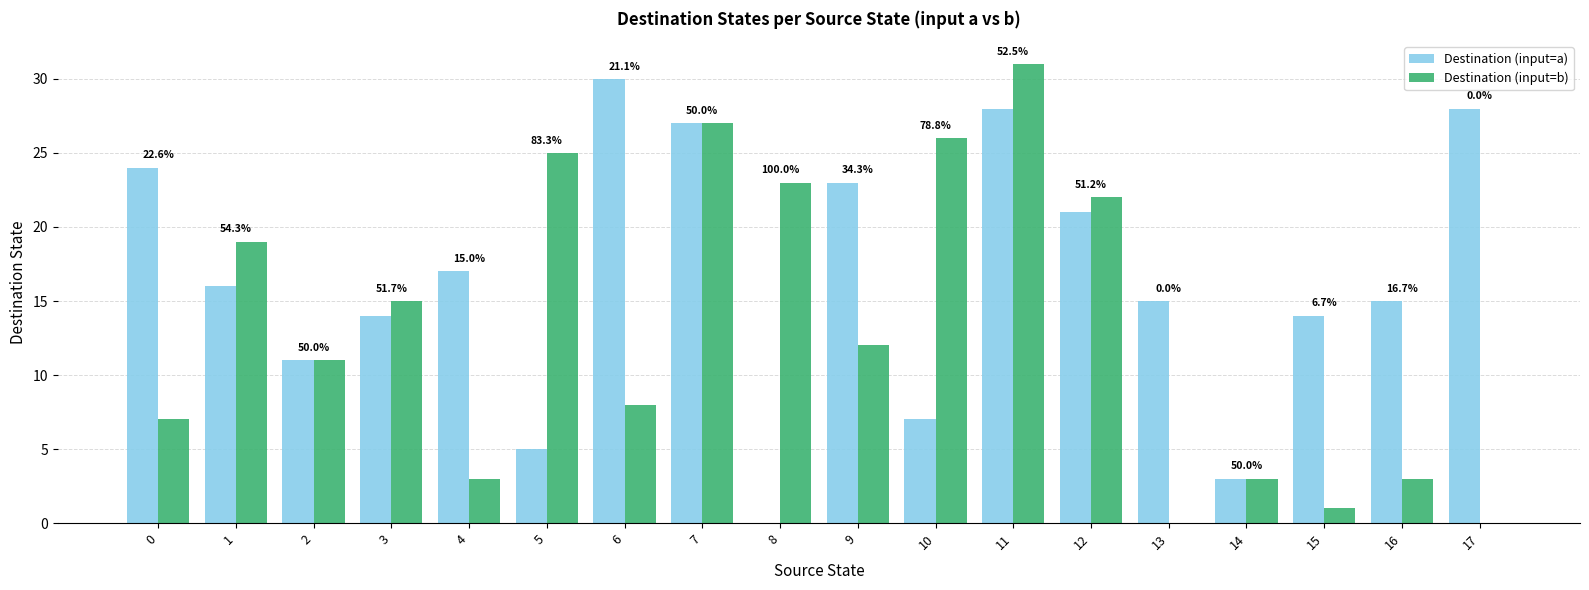

Which has a higher value, 12 or 1?

12